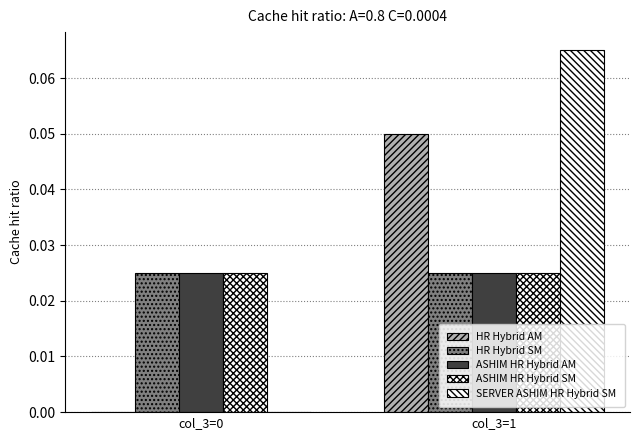

Reading left to right, what are all the values shown in this chart?

HR Hybrid AM: 0.0	0.1
HR Hybrid SM: 0.0	0.0
ASHIM HR Hybrid AM: 0.0	0.0
ASHIM HR Hybrid SM: 0.0	0.0
SERVER ASHIM HR Hybrid SM: 0.0	0.1